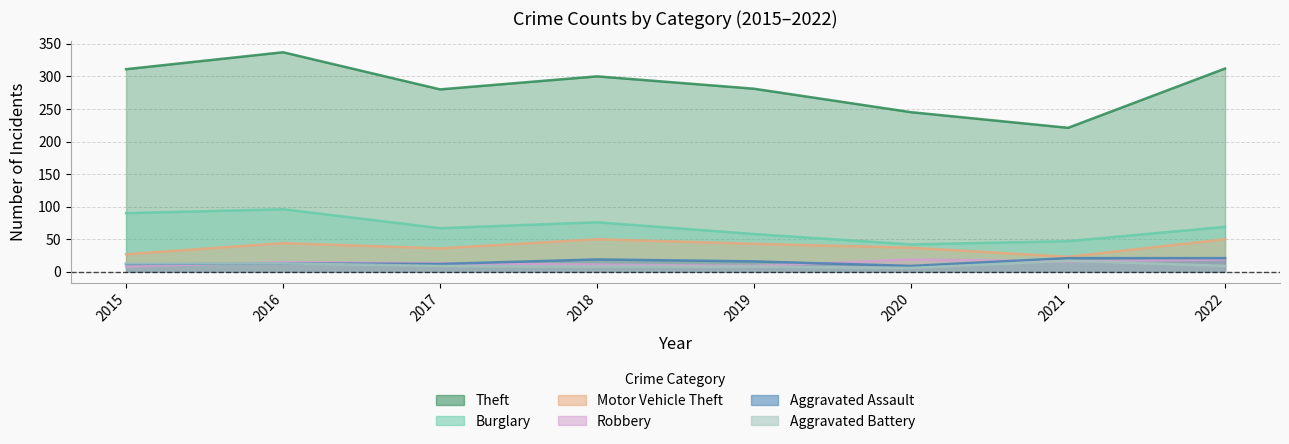

How many data points in Motor Vehicle Theft are above 43?

3